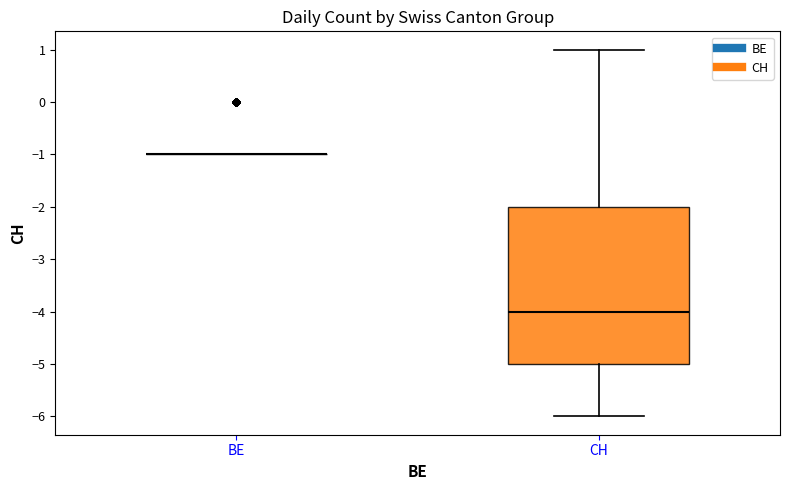

Reading left to right, transcribe this box plot: for each box, give where its median line is, the range the box spans, and where its two whiskers end, as read against the y-axis. The values are not printed on the chart, so give them approximately, as read against the axis.

BE: box collapsed to a line at -1, whiskers -1 to -1
CH: median -4, box -5 to -2, whiskers -6 to 1